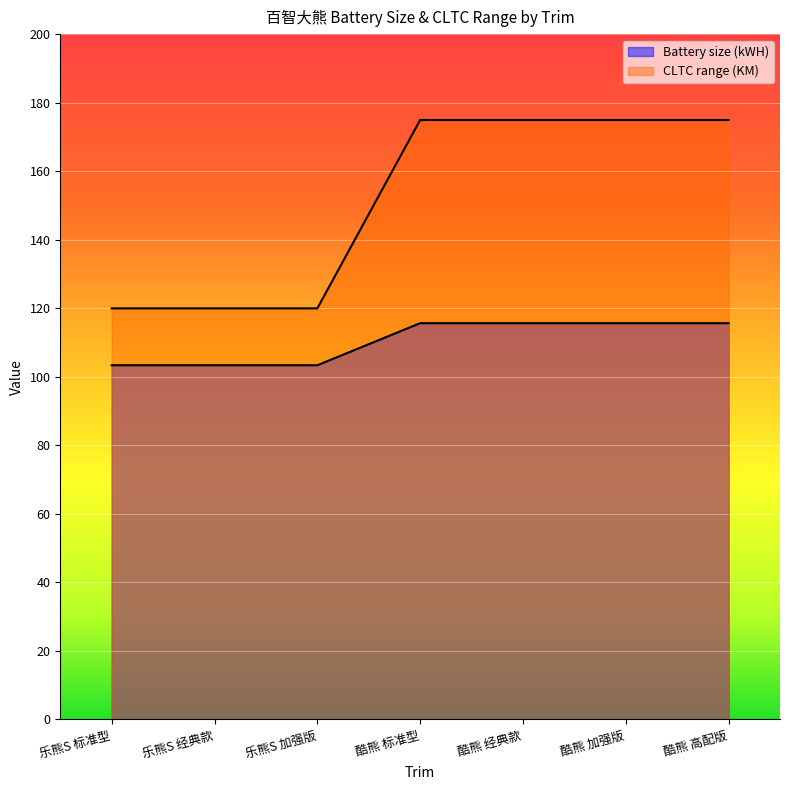

What is the sum of all Battery size (kWH) values?

772.9